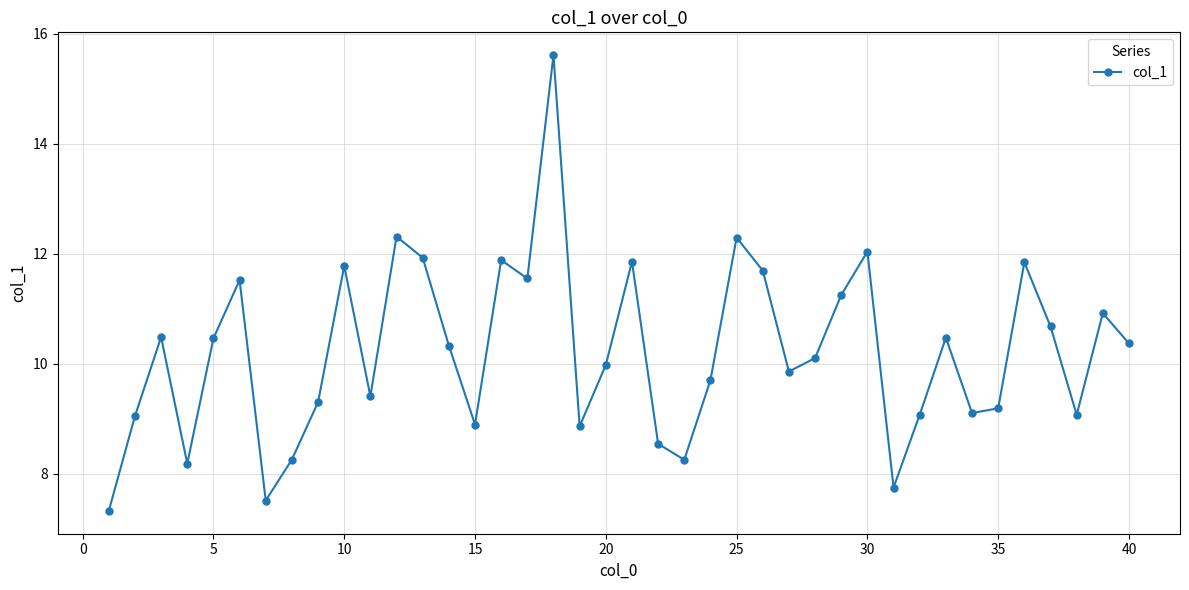

What is the difference between the maximum and minimum values?

8.3